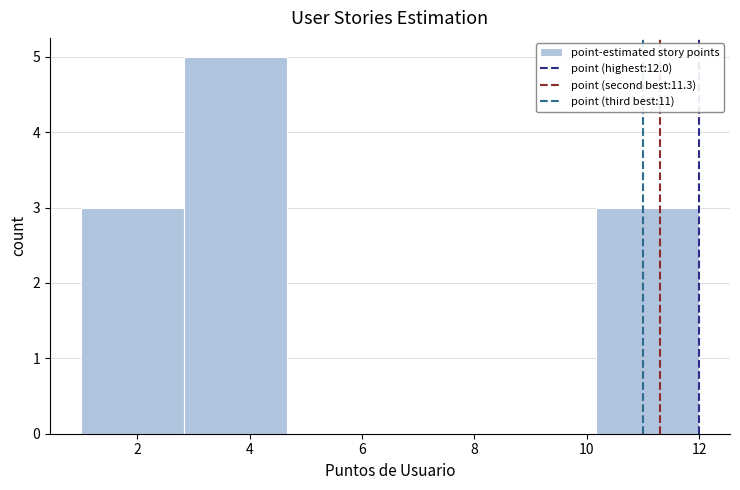

Reading left to right, list every bar in this chart as the range it spans on the x-axis followed by its height. Neither the bar edges nor the heights are printed on the chart, so give them approximately, as read against the axes.

1.0 to 2.8: 3
2.8 to 4.6: 5
4.6 to 6.6: 0
6.6 to 8.4: 0
8.4 to 10.2: 0
10.2 to 12.0: 3